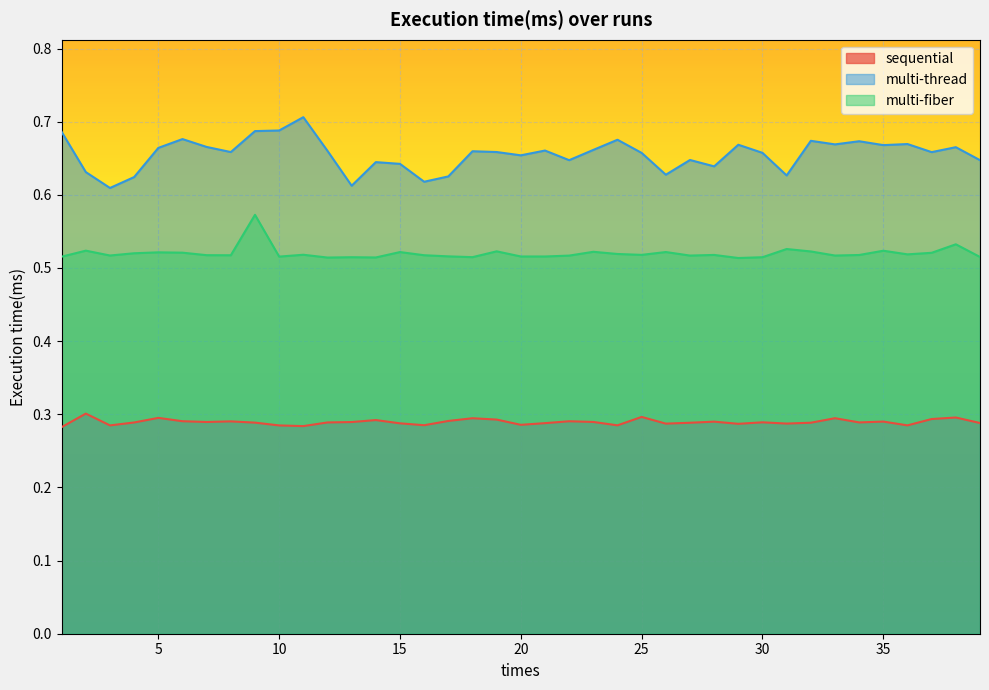

Is it true that sequential equals 0.5 at 25?

False